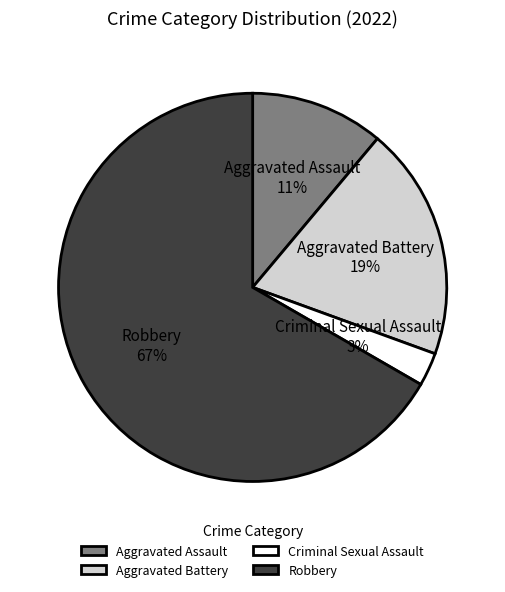

Is it true that Aggravated Assault is 3% of the pie?

False